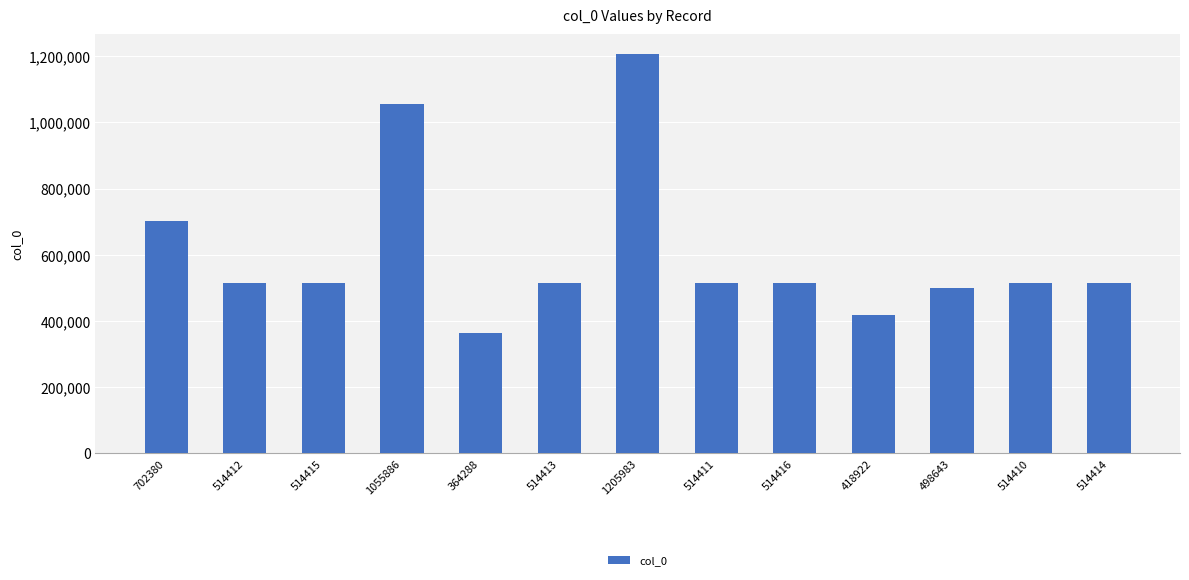

What is the average value?

603615